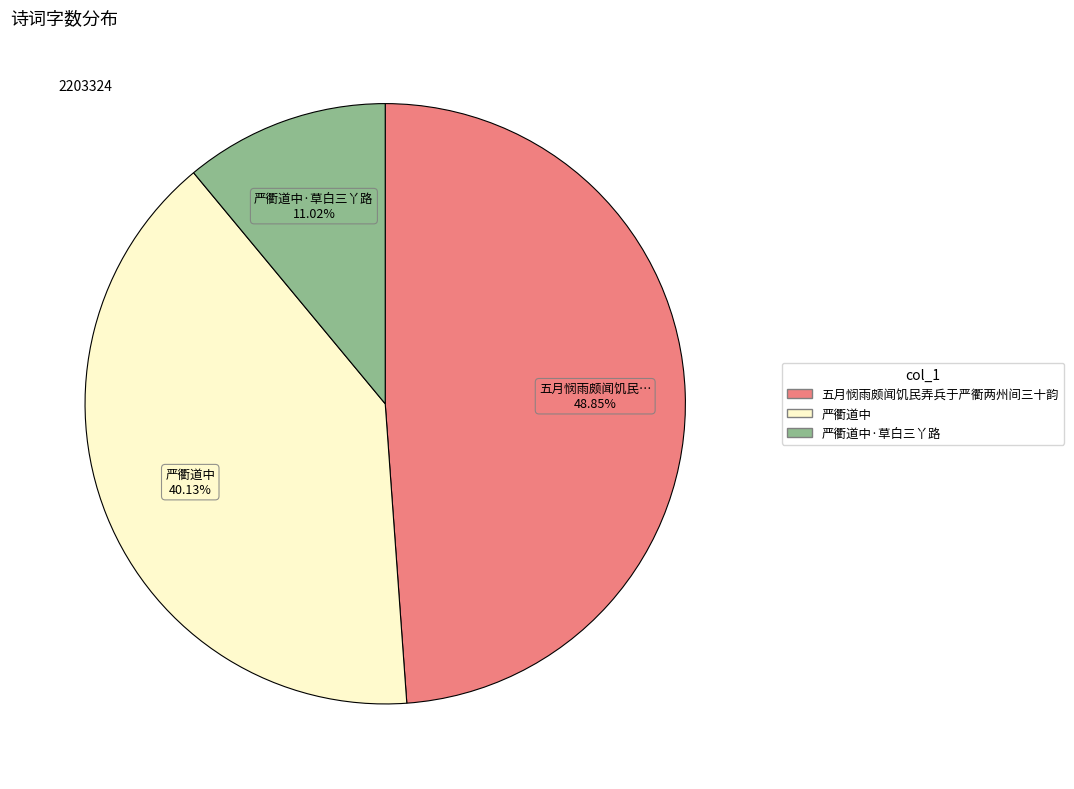

Is there a majority slice in this chart?

No